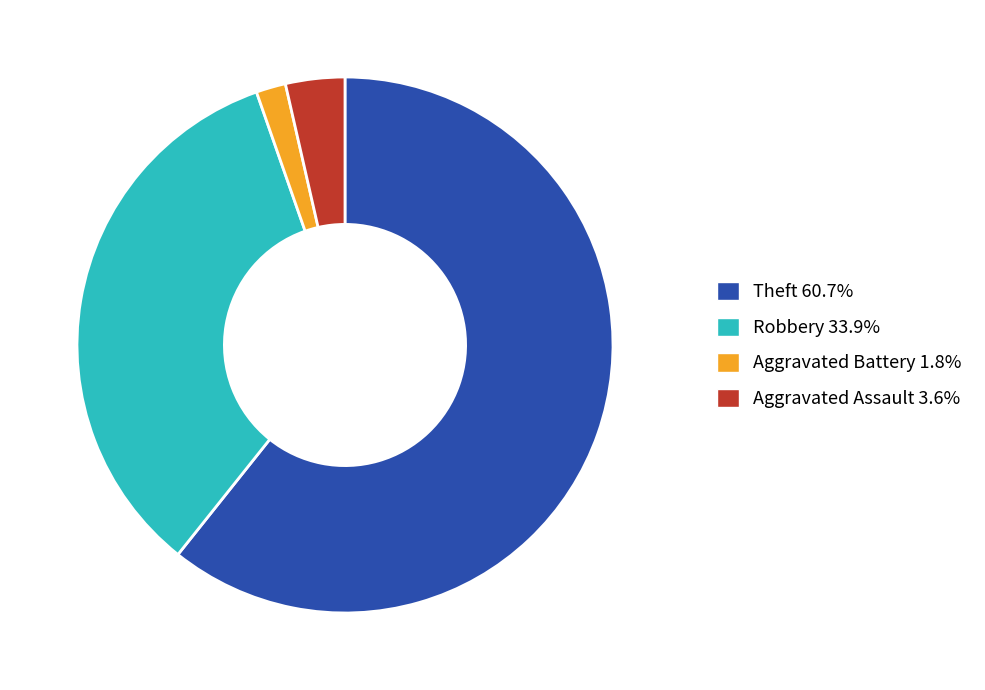

What is the ratio of the value at Aggravated Battery 1.8% to the value at Aggravated Assault 3.6%?

0.5